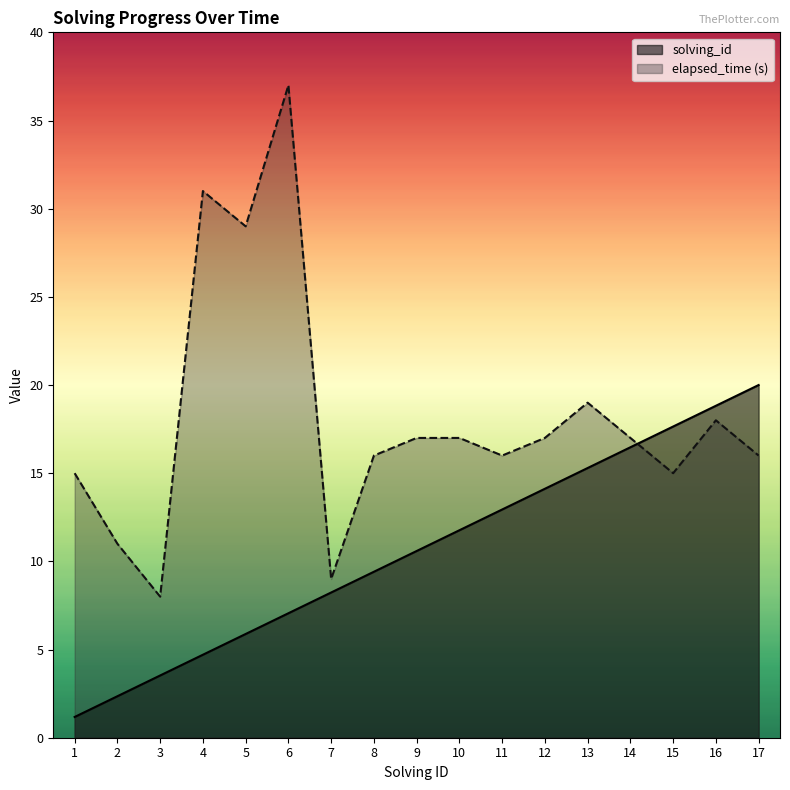

What are all the series names shown in the legend?

solving_id, elapsed_time (s)